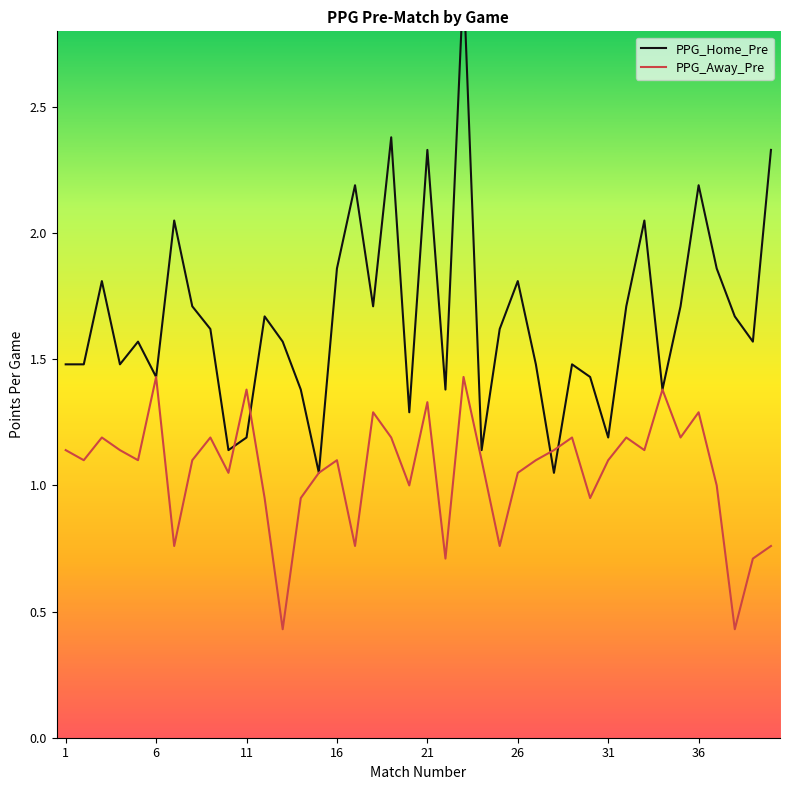

Reading left to right, extract all data points from this chart.

PPG_Home_Pre: 1.5	1.5	1.8	1.5	1.6	1.4	2.0	1.7	1.6	1.1	1.2	1.7	1.6	1.4	1.1	1.9	2.2	1.7	2.4	1.3	2.3	1.4	3.0	1.1	1.6	1.8	1.5	1.1	1.5	1.4	1.2	1.7	2.0	1.4	1.7	2.2	1.9	1.7	1.6	2.3
PPG_Away_Pre: 1.1	1.1	1.2	1.1	1.1	1.4	0.8	1.1	1.2	1.1	1.4	0.9	0.4	0.9	1.1	1.1	0.8	1.3	1.2	1.0	1.3	0.7	1.4	1.1	0.8	1.1	1.1	1.1	1.2	0.9	1.1	1.2	1.1	1.4	1.2	1.3	1.0	0.4	0.7	0.8